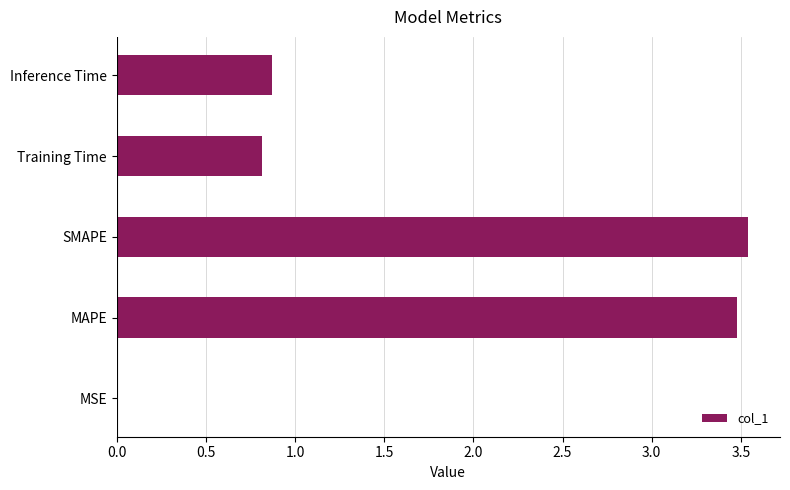

What is the sum of the values at MAPE and Inference Time?

4.4